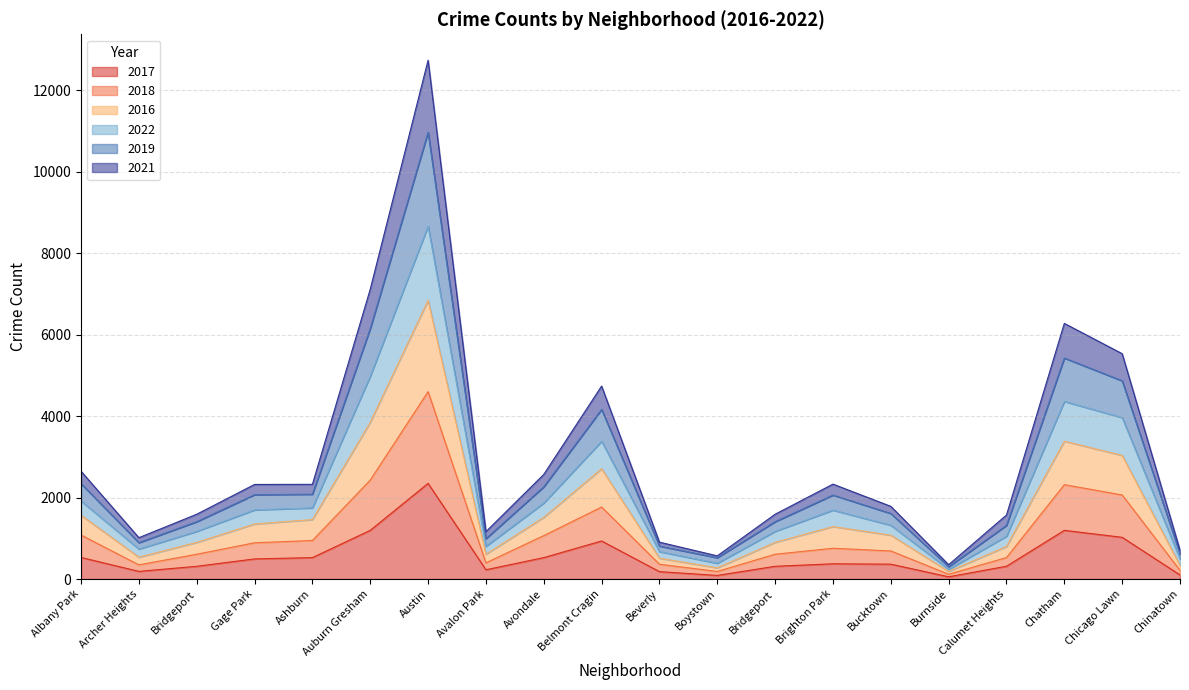

What is the maximum value shown in the chart?

12731